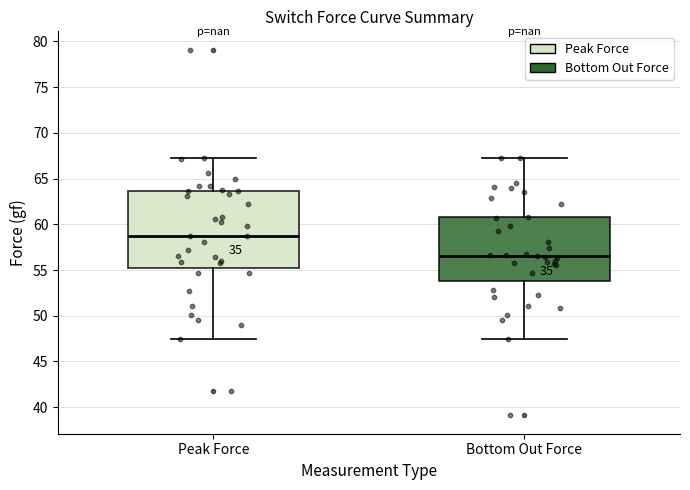

Reading left to right, transcribe this box plot: for each box, give where its median line is, the range the box spans, and where its two whiskers end, as read against the y-axis. The values are not printed on the chart, so give them approximately, as read against the axis.

Peak Force: median 58.5, box 55.5 to 63.5, whiskers 47.5 to 67.5
Bottom Out Force: median 56.5, box 54.0 to 61.0, whiskers 47.5 to 67.5